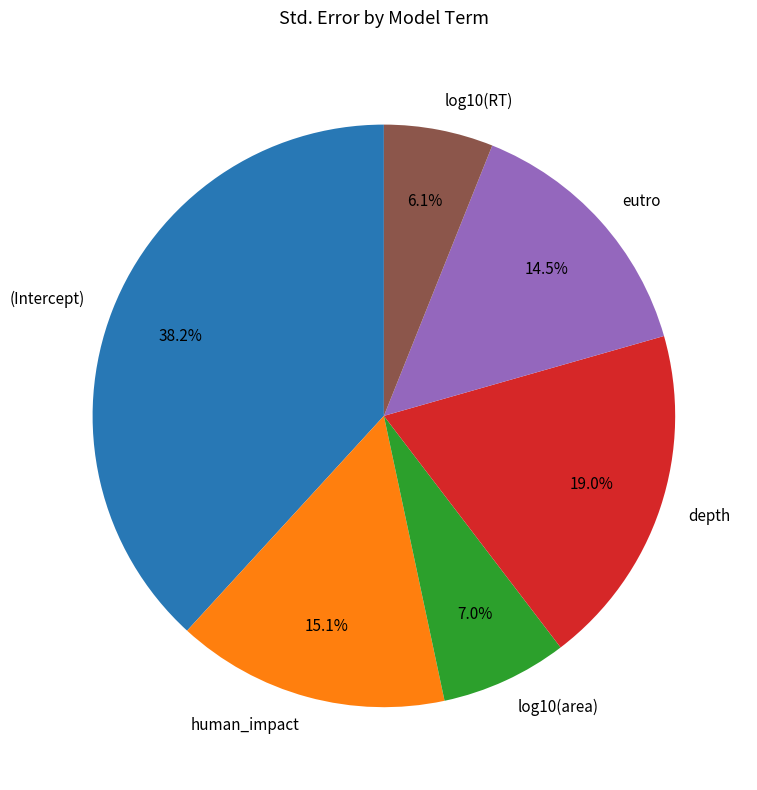

Which has a higher value, depth or (Intercept)?

(Intercept)